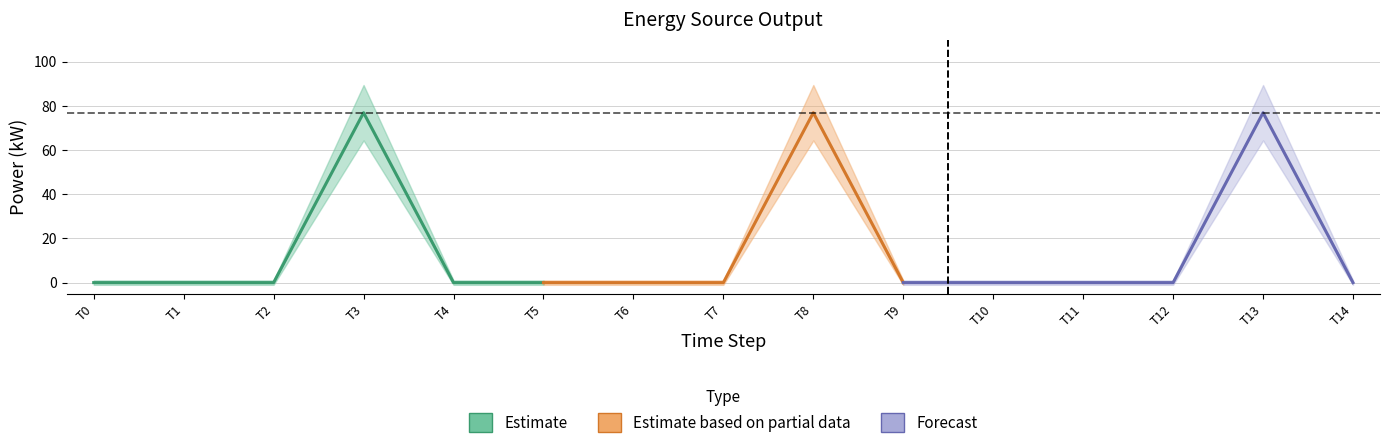

True or false: Owned Batteries and Owned PV intersect in this chart.

False